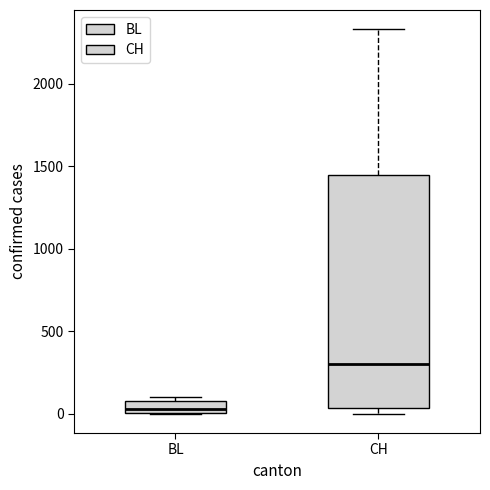

Which box has the highest median line?

CH